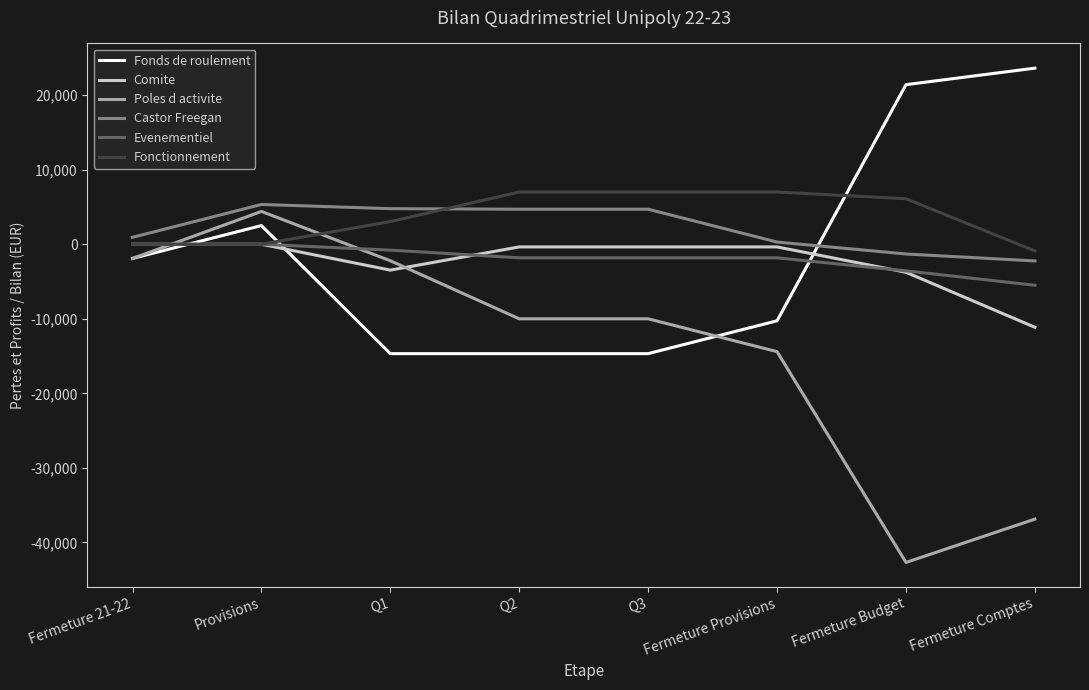

What is the sum of the Castor Freegan values at Provisions and Q3?

10042.3